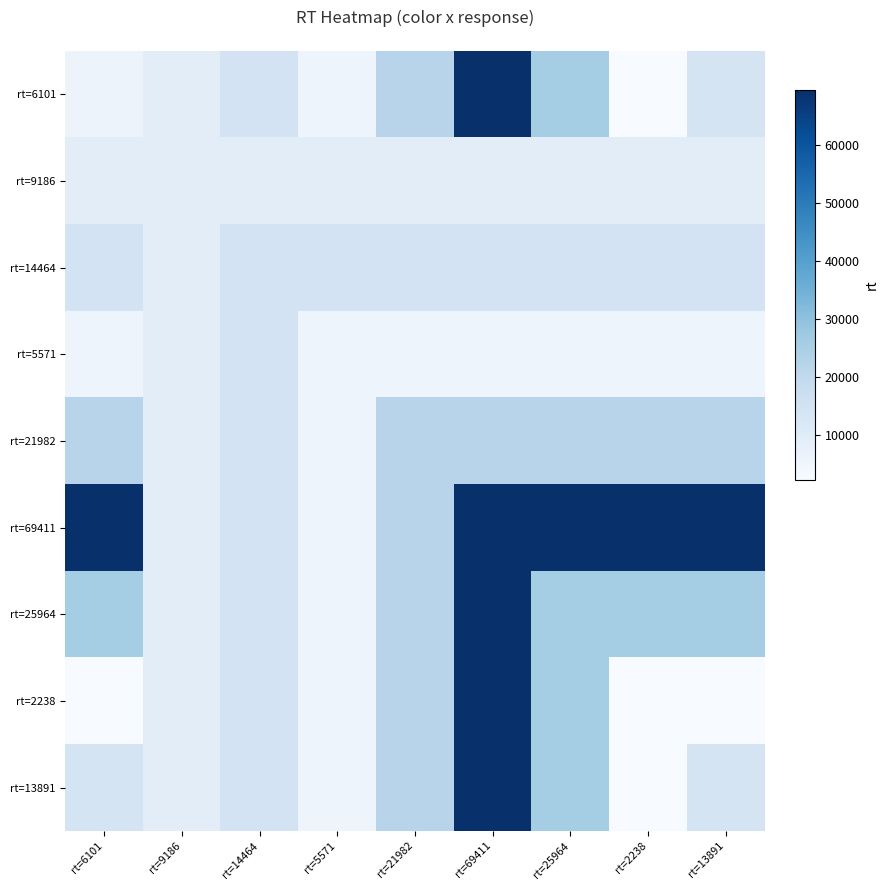

Which has a higher value, rt=25964 or rt=14464?

rt=25964